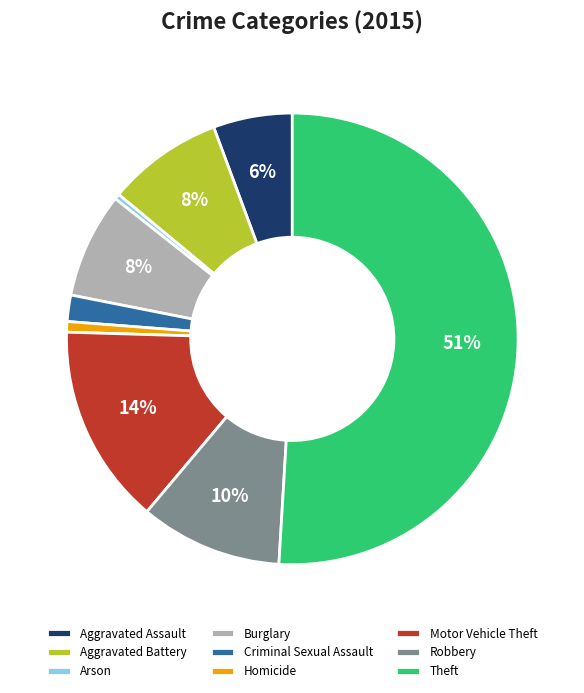

To the nearest percent, what is the difference between the largest and smallest slice percentages?

51%